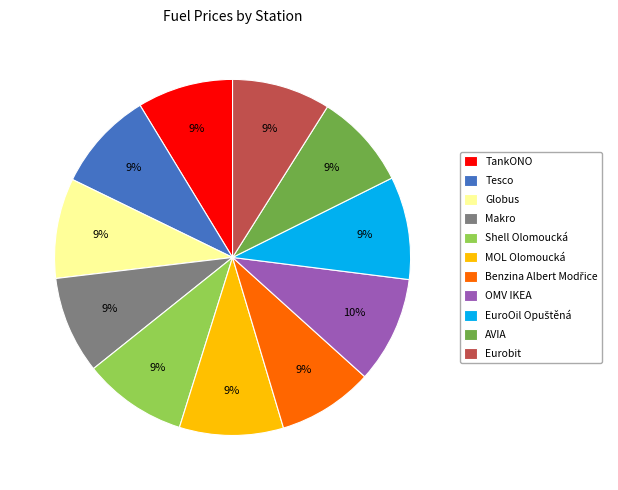

How many slices are in this pie chart?

11